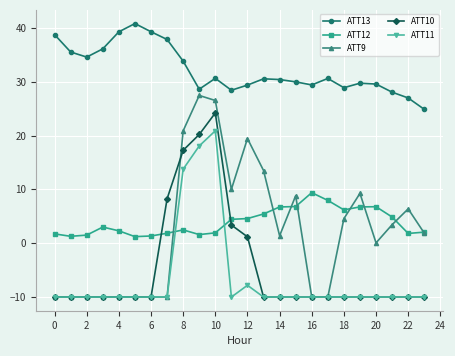

How many series are shown in this chart?

5